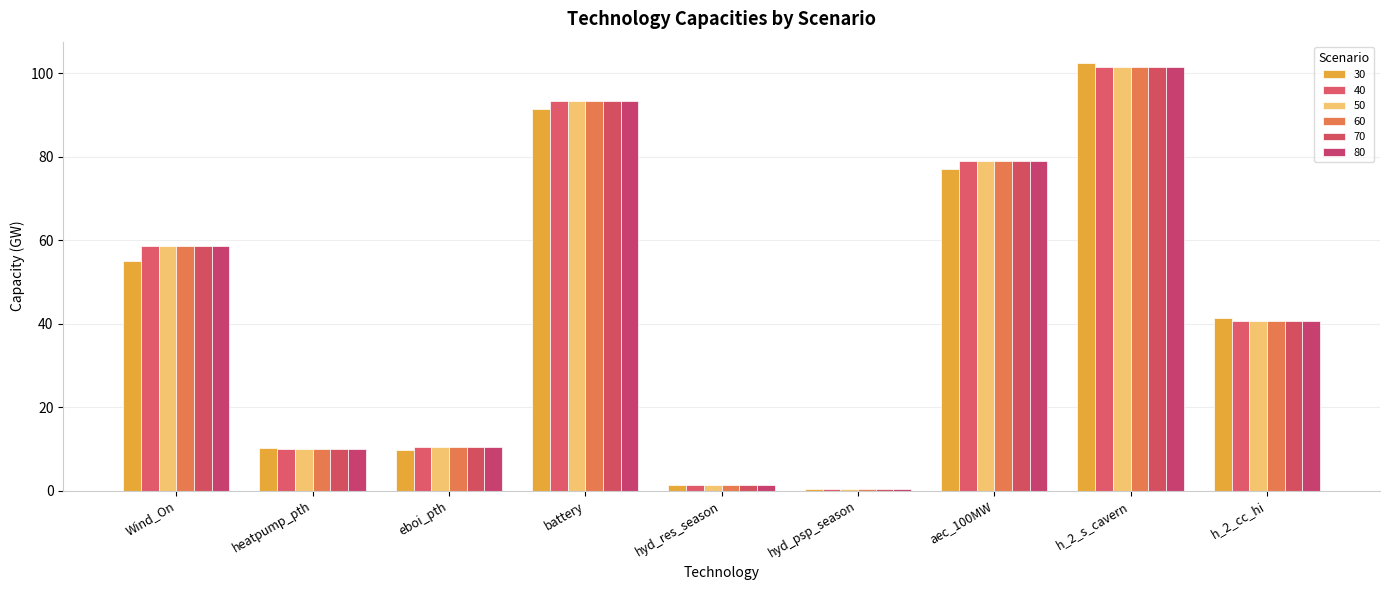

The 50 series shows 58.5 at Wind_On. True or false?

True